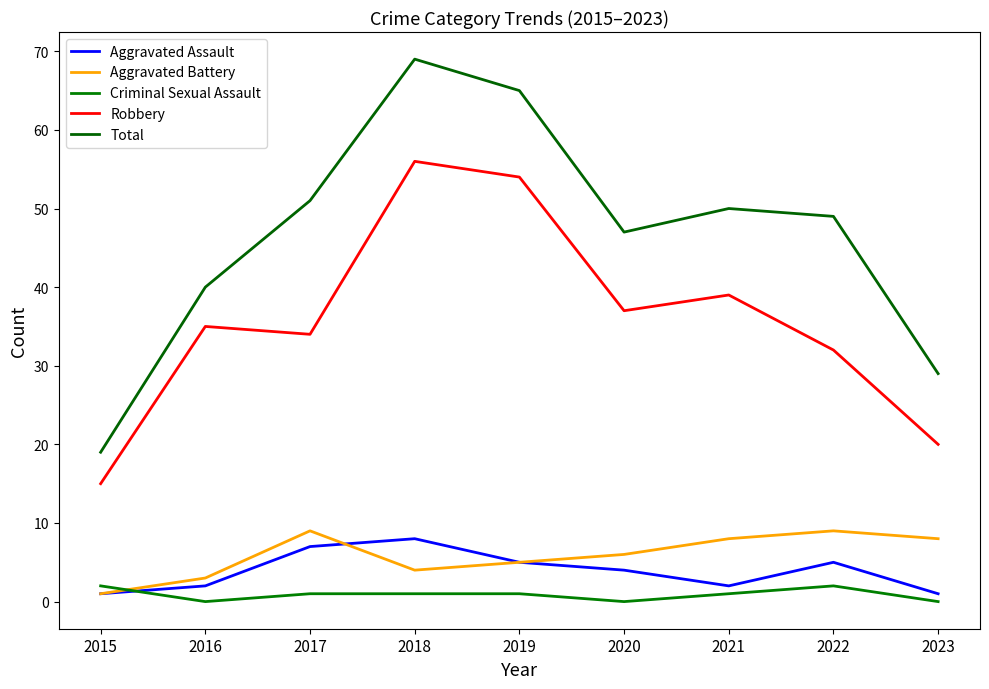

True or false: Robbery and Total cross at least once.

False